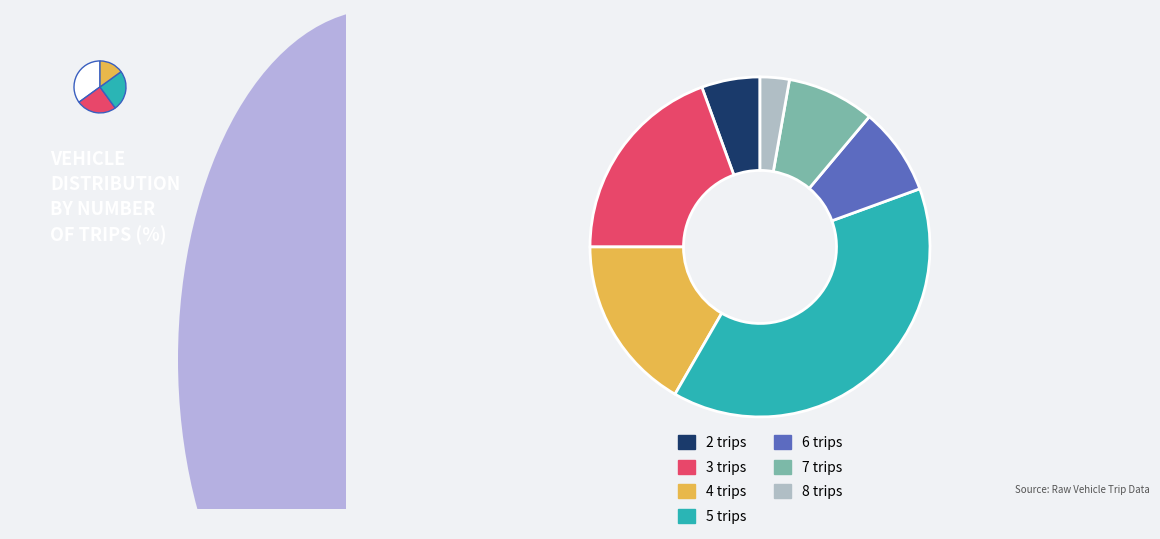

Which has a higher value, 5 trips or 6 trips?

5 trips